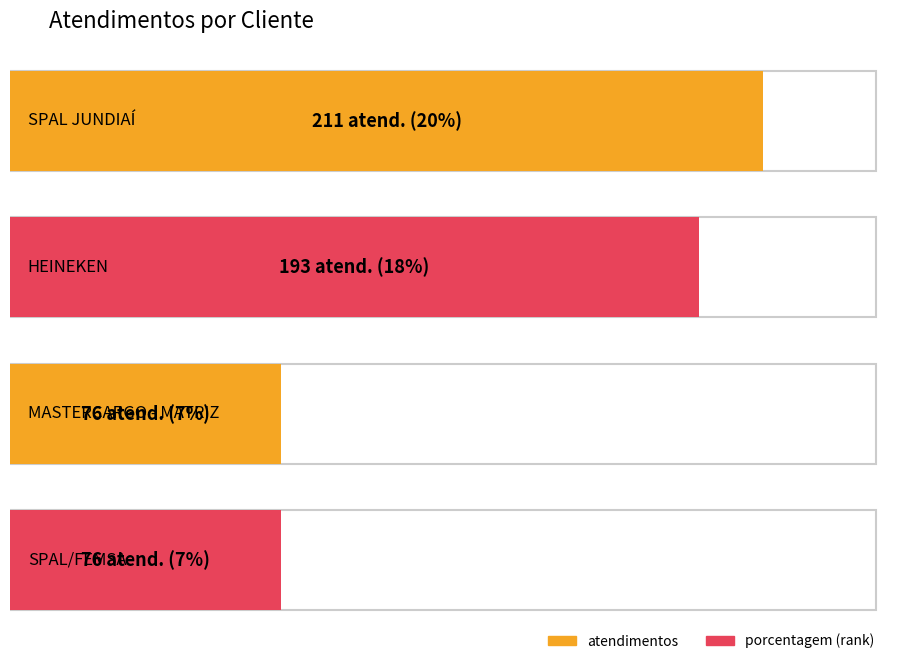

Rank the series by their maximum value, from highest to lowest.

atendimentos, porcentagem